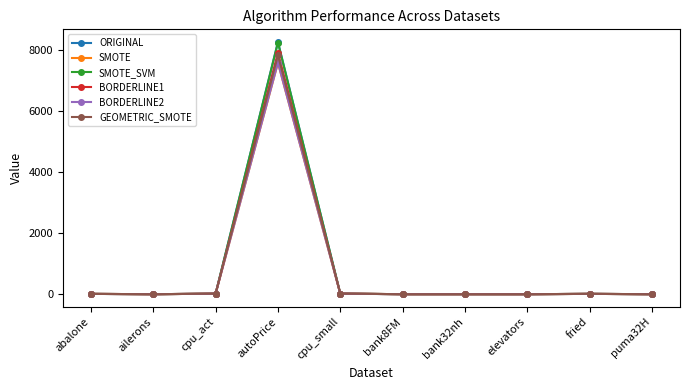

Which series has the widest spread of values?

ORIGINAL